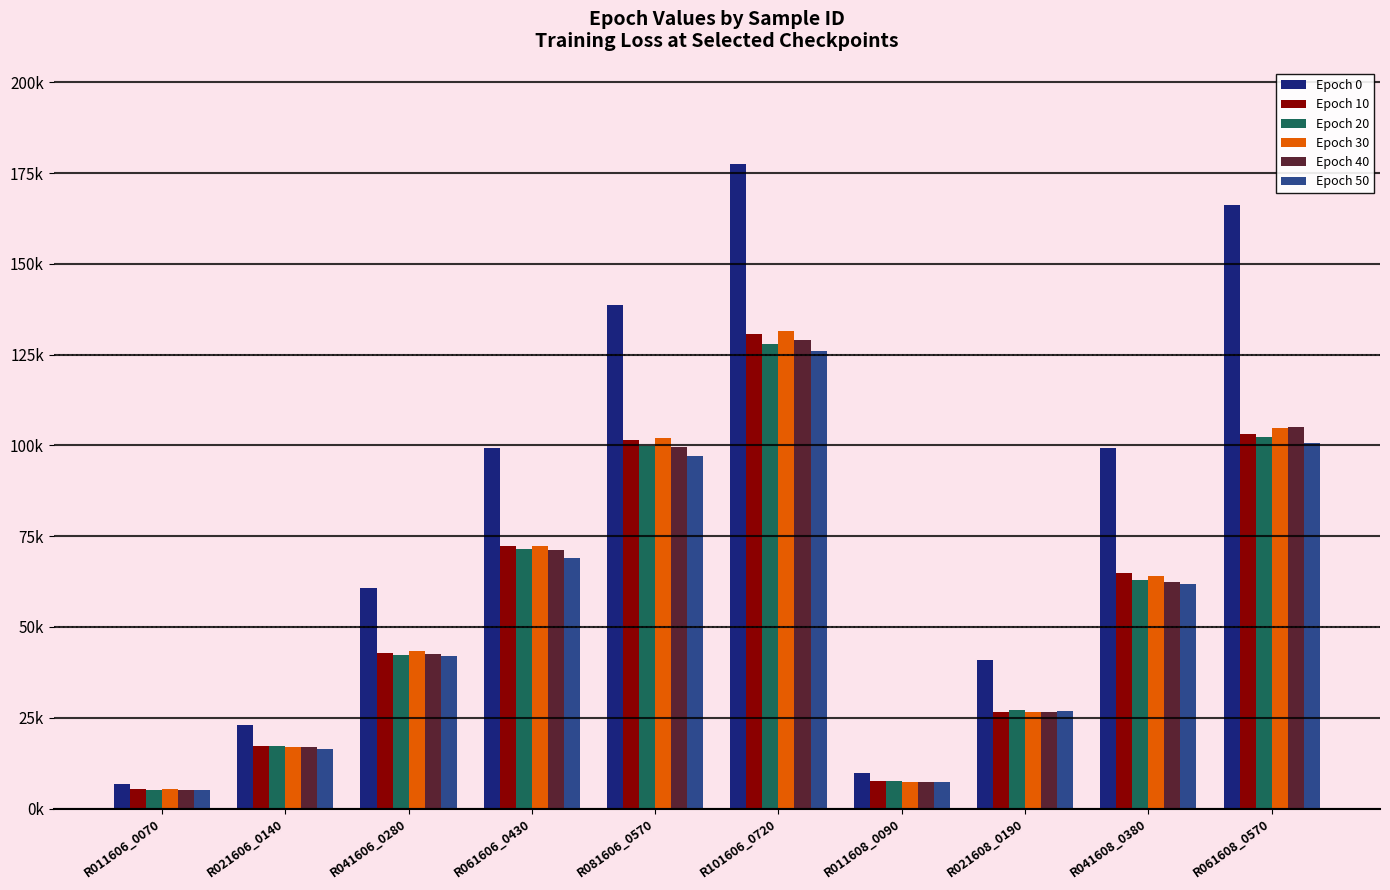

What is the minimum value shown in the chart?

5171.0